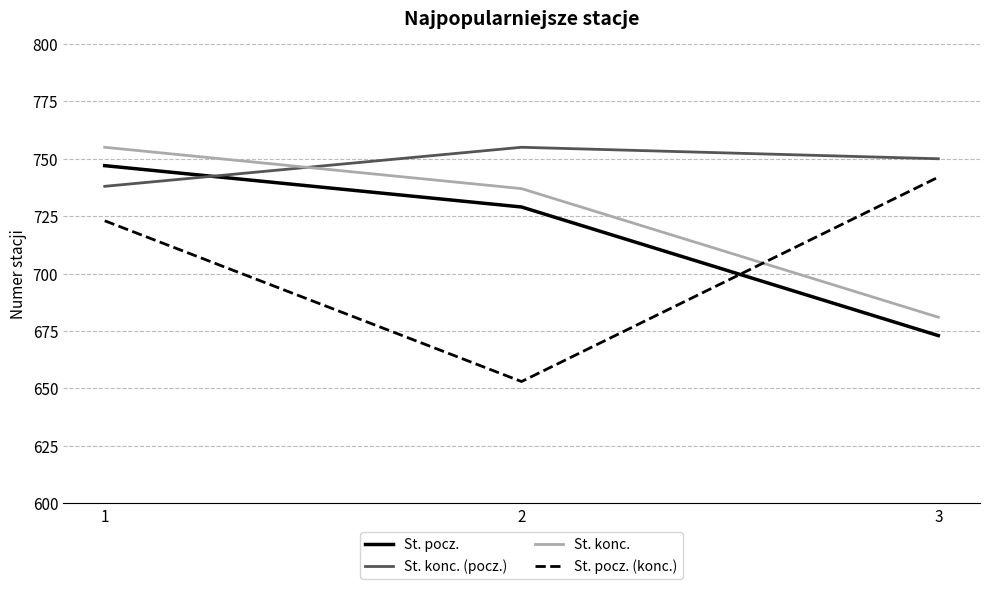

Rank the series at 1 from highest to lowest value.

St. konc., St. pocz., St. konc. (pocz.), St. pocz. (konc.)